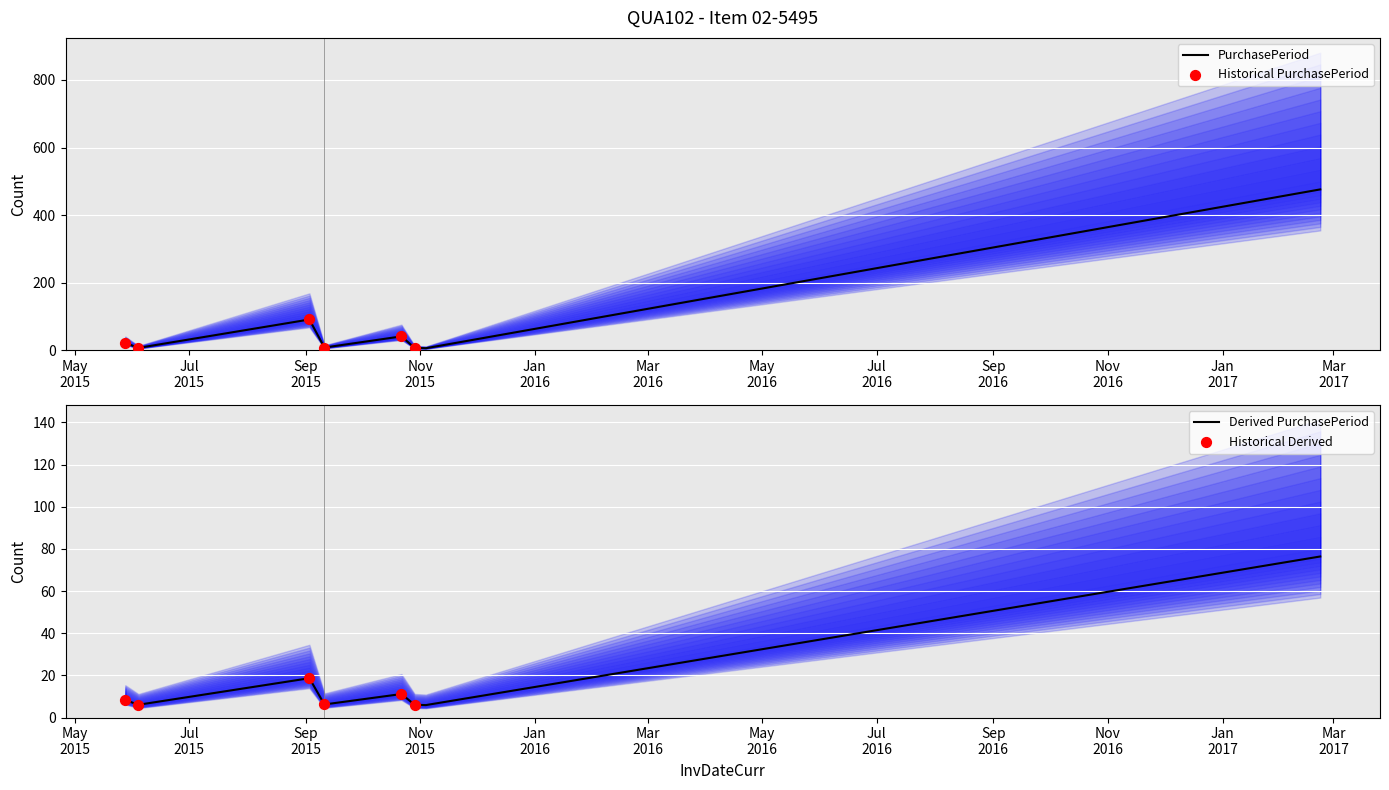

What is the ratio of the value at 2015-10-29 to the value at 2015-09-11?

0.9